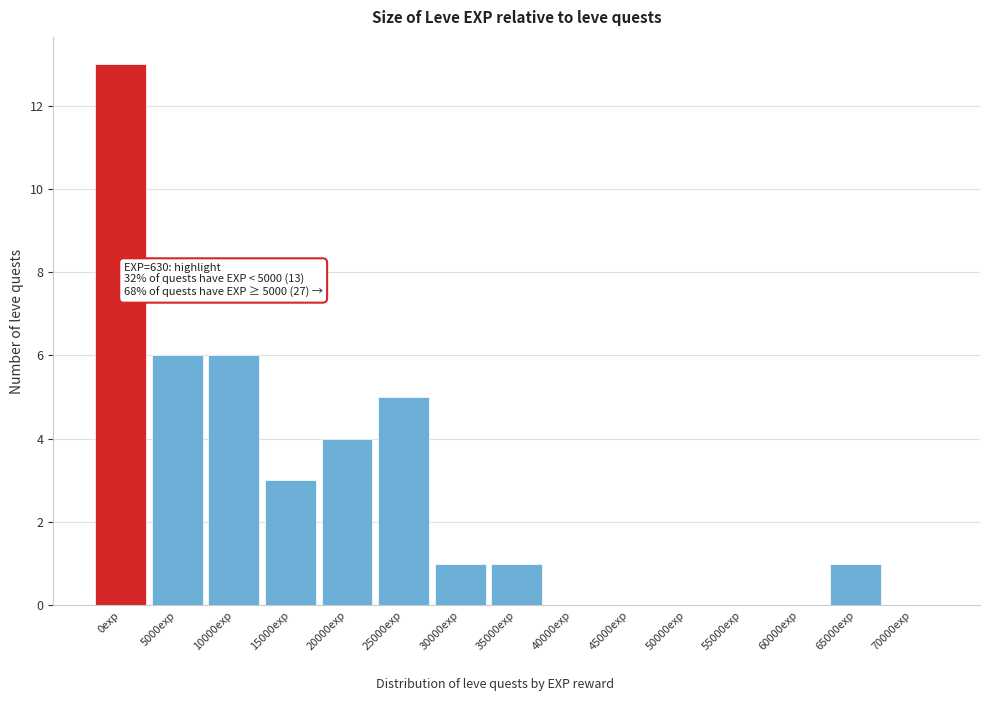

Reading right to left, what are all the values shown in this chart?

70000exp=0	65000exp=1	60000exp=0	55000exp=0	50000exp=0	45000exp=0	40000exp=0	35000exp=1	30000exp=1	25000exp=5	20000exp=4	15000exp=3	10000exp=6	5000exp=6	0exp=13